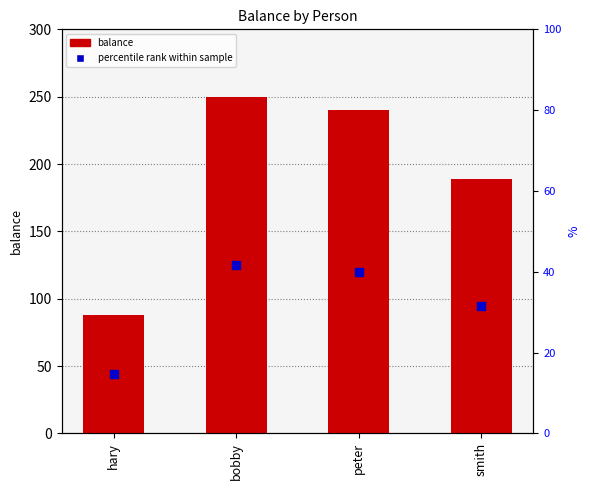

Approximately how many times larger is the value at peter compared to hary?

2.7